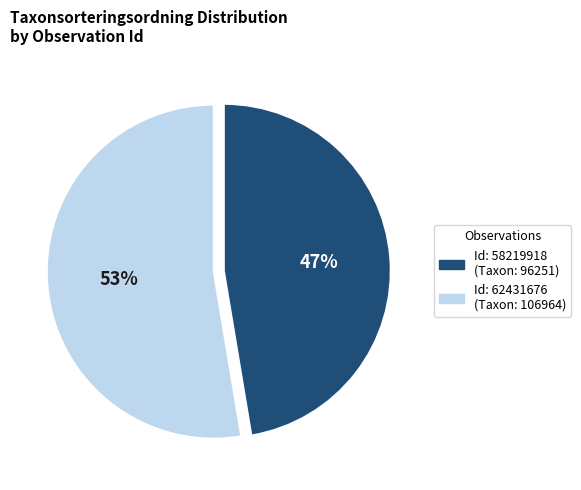

Does any single category account for the majority?

Yes